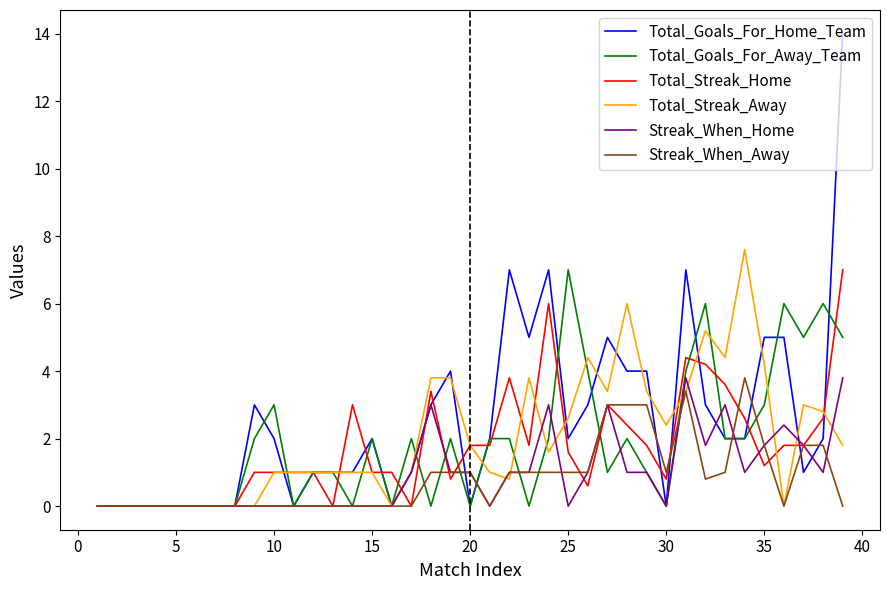

What is the maximum value for Streak_When_Home?

3.8